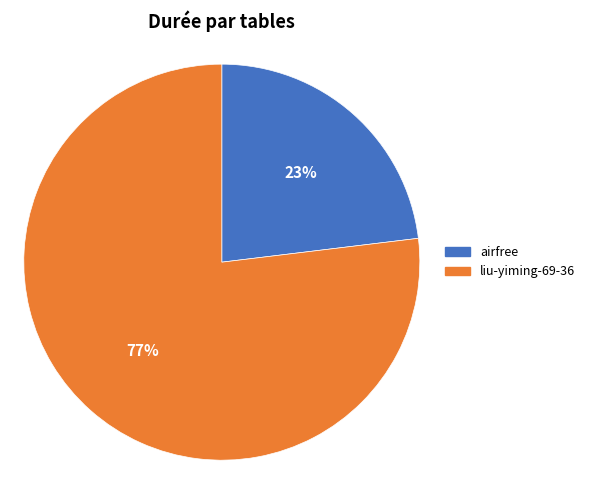

Is the sum of liu-yiming-69-36 and airfree greater than half?

Yes